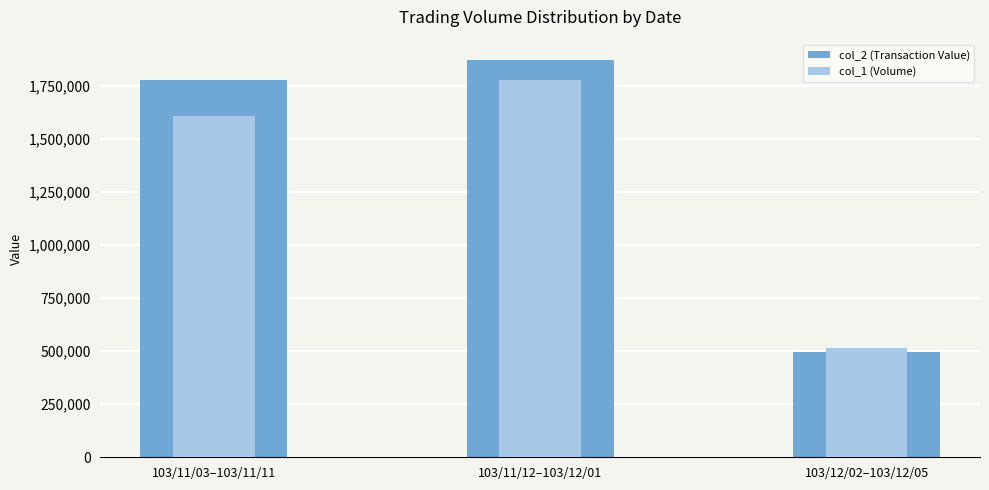

Reading left to right, what are all the values shown in this chart?

col_2 (Transaction Value): 1777960	1874450	498200
col_1 (Volume): 1609000	1776000	514000